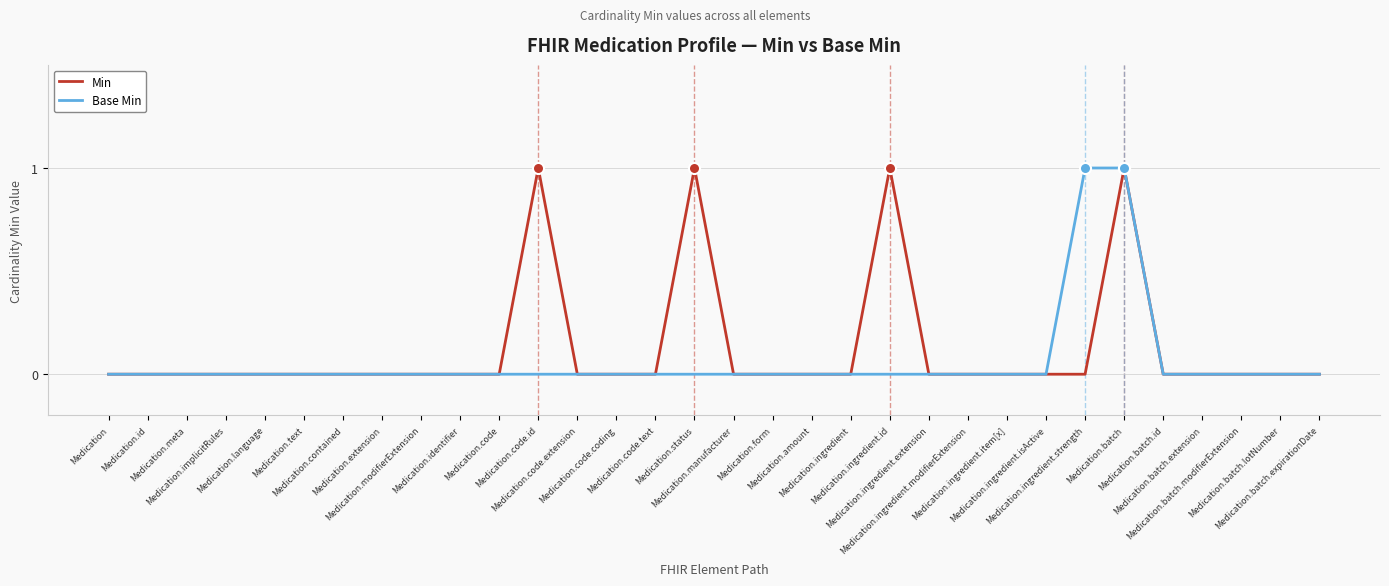

What is the greatest value displayed?

1